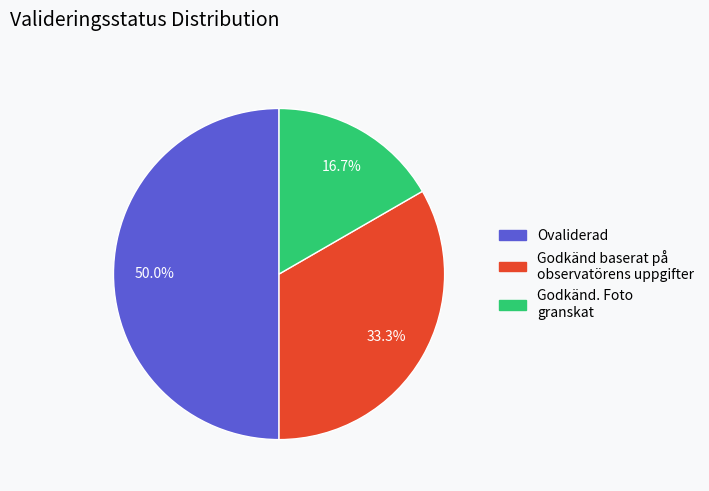

What percentage do Godkänd baserat på observatörens uppgifter and Ovaliderad together represent?

83.3%